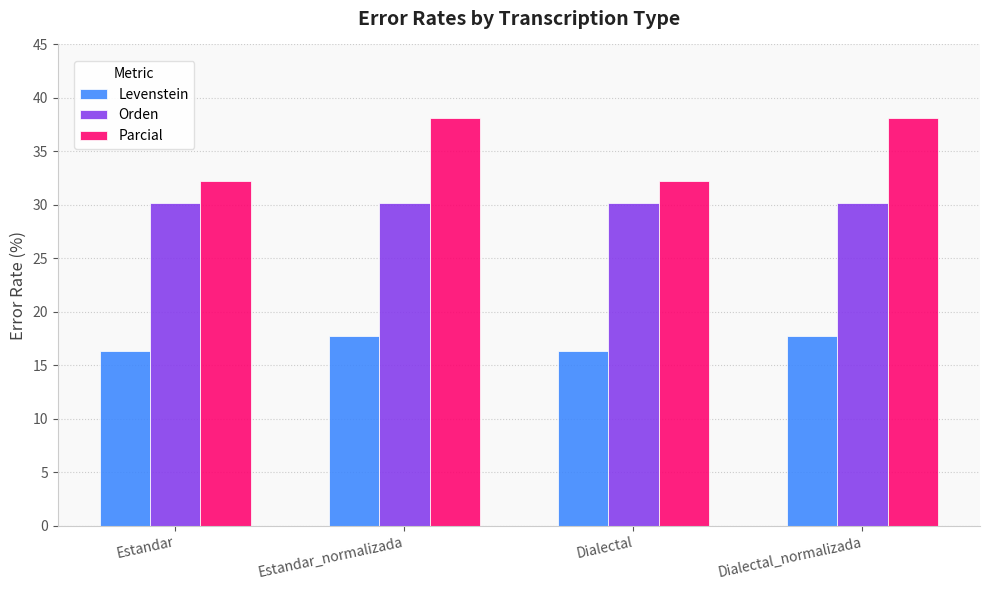

List the series in order of their peak value, lowest first.

Levenstein, Orden, Parcial